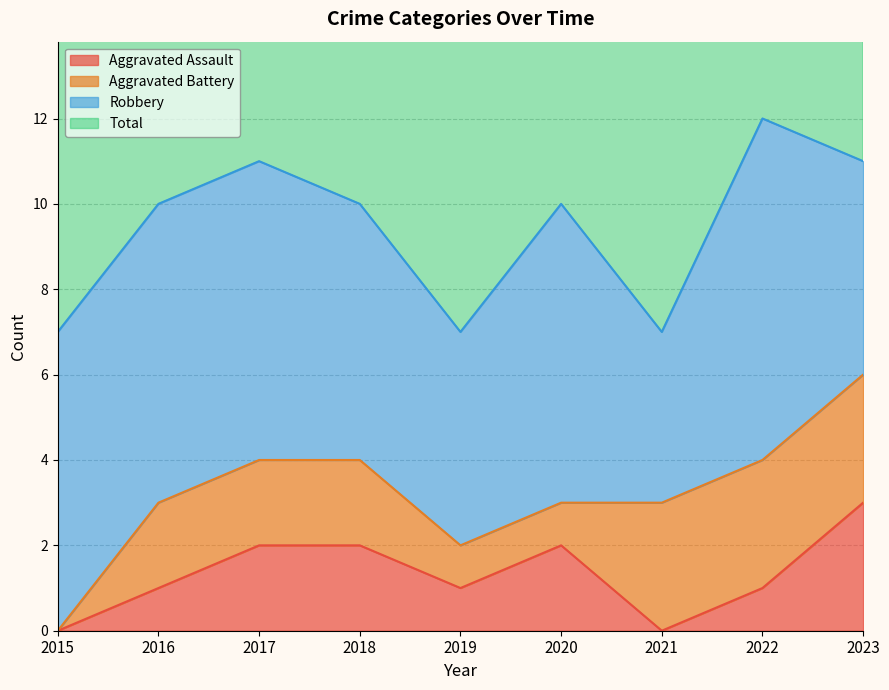

Is it true that Aggravated Assault equals 1 at 2016?

True